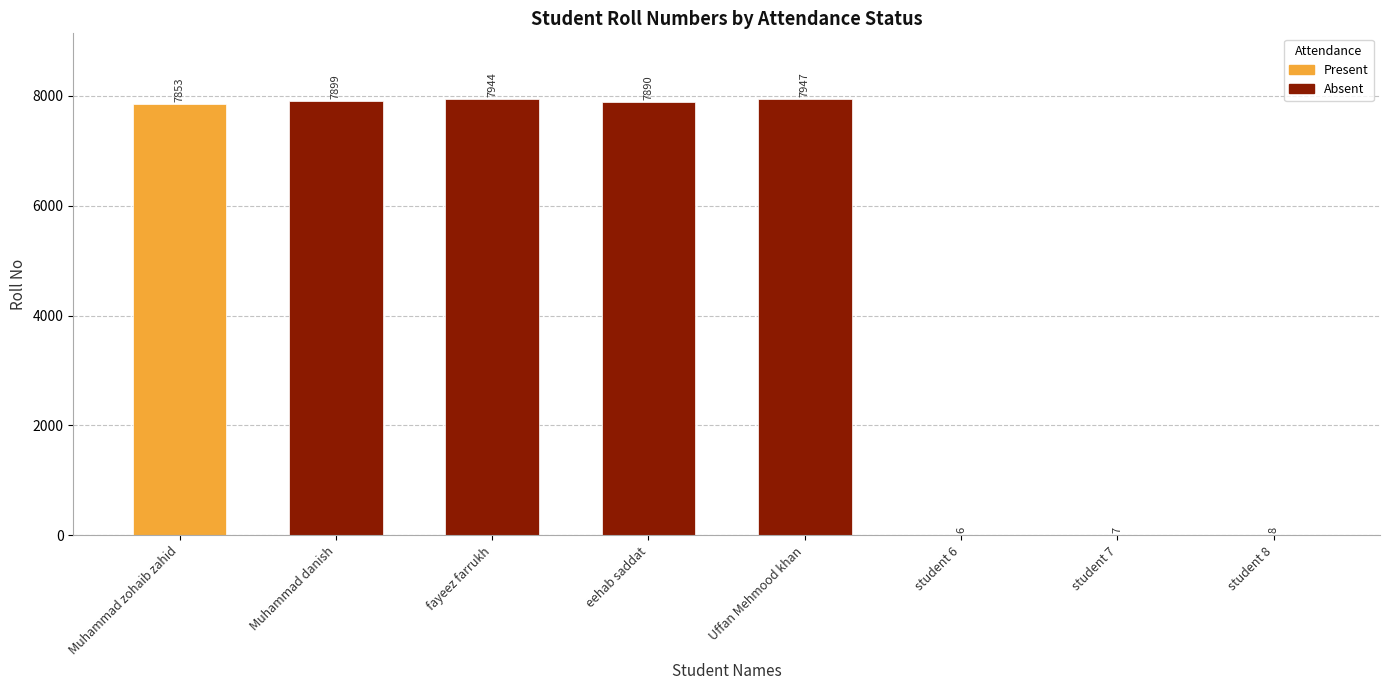

What is the approximate value at student 7?

7